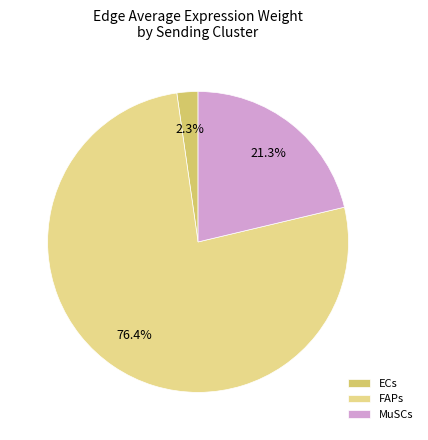

To the nearest percent, what is the difference between the ECs and FAPs slice percentages?

74%